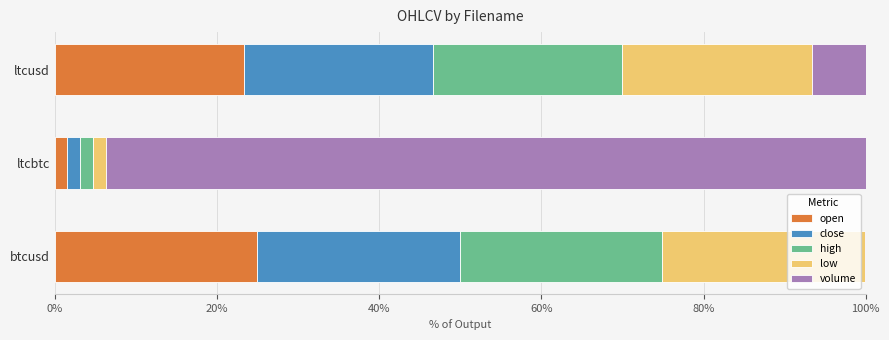

The open series shows 12.5 at btcusd. True or false?

False